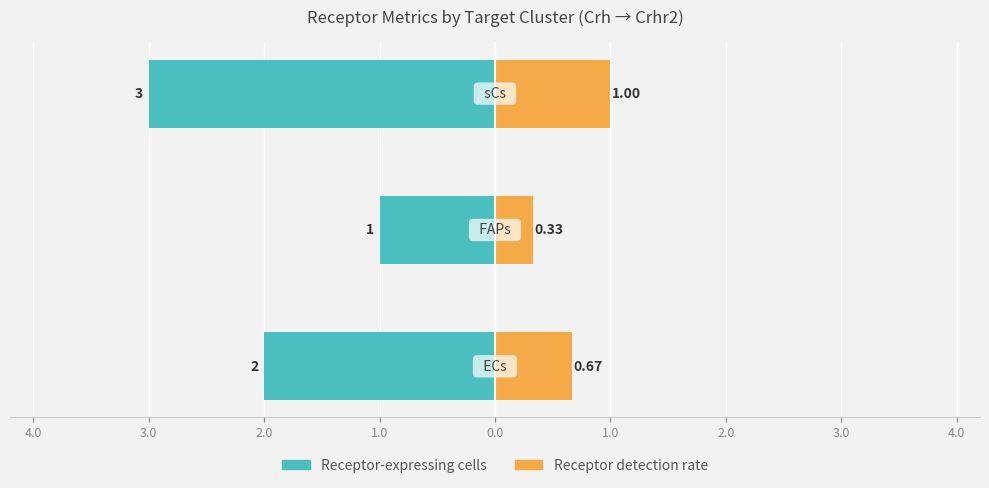

At how many categories does at least one series exceed -2?

3